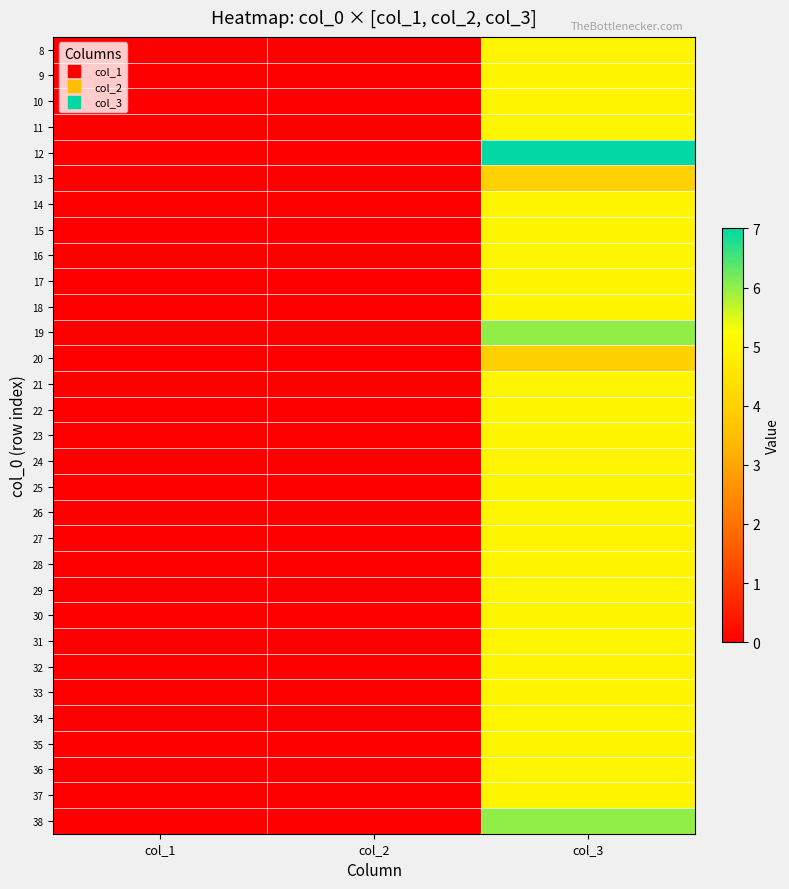

How many distinct data groups are displayed?

31